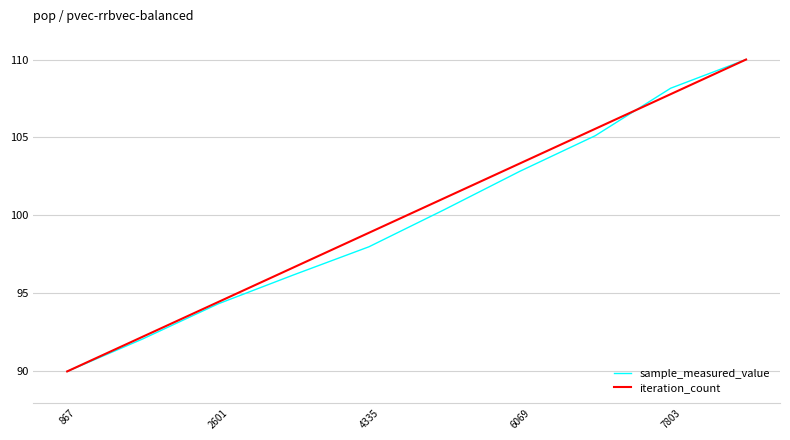

At how many categories does at least one series exceed 108?

2